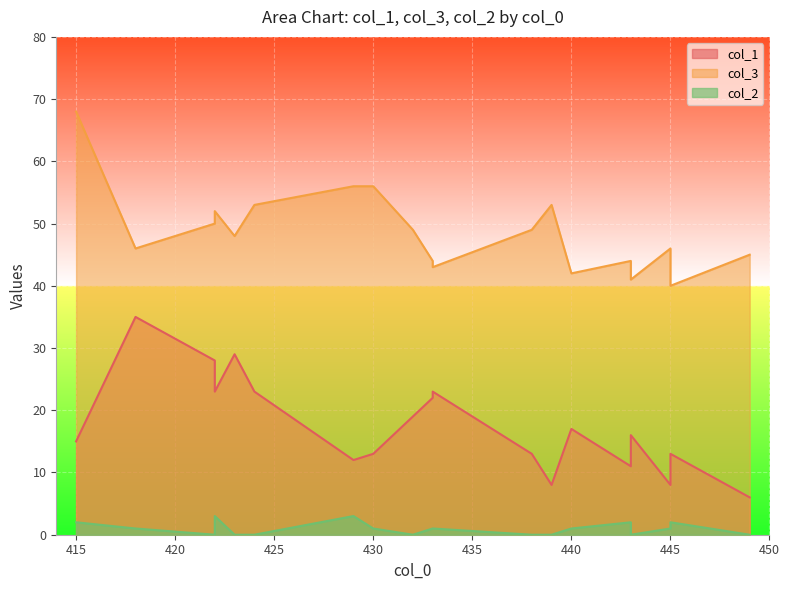

What are all the series names shown in the legend?

col_1, col_3, col_2